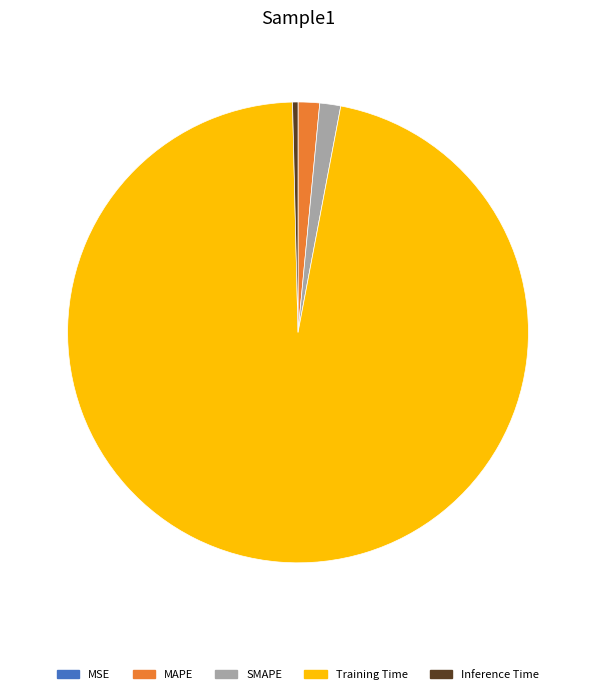

True or false: SMAPE accounts for 1% of the total.

True